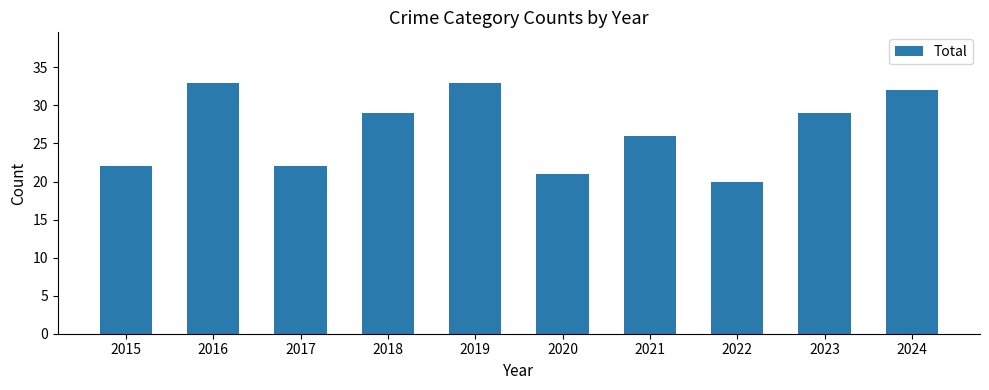

The value at 2020 is 33. True or false?

False